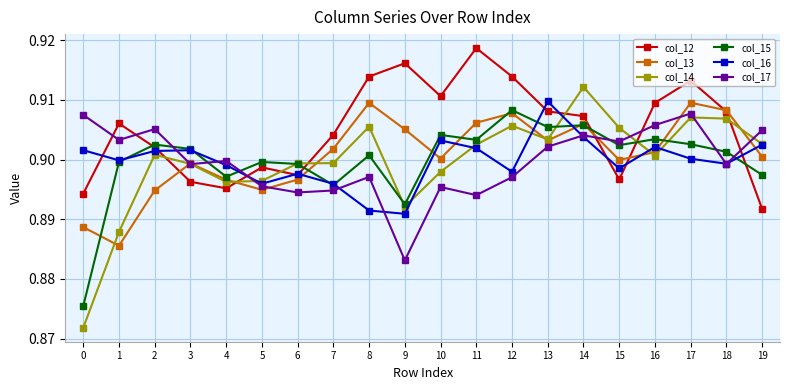

Where is the first local minimum for col_17?

1